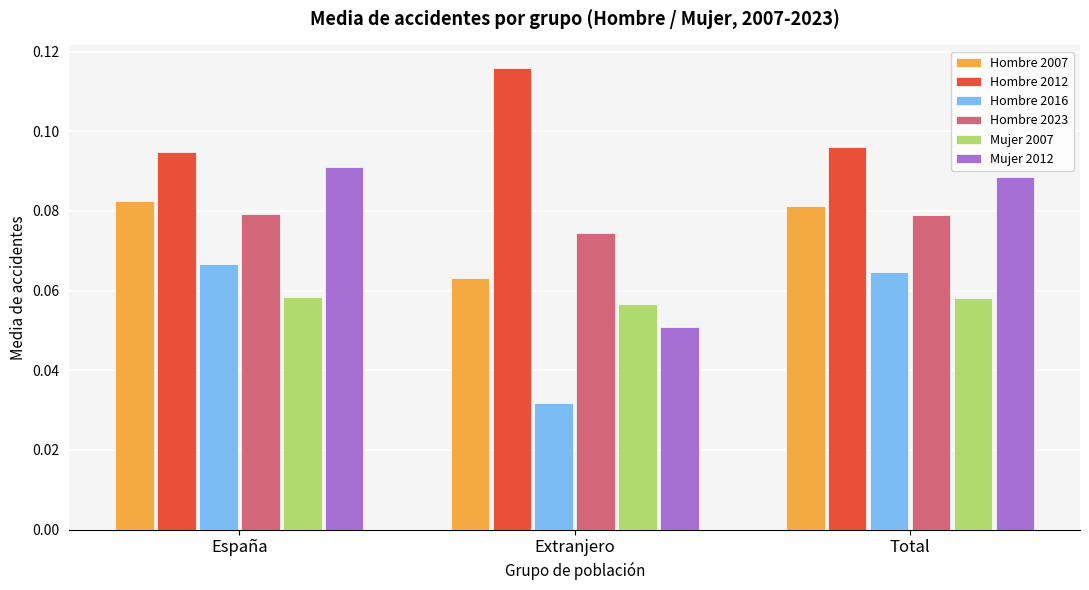

At which label does Hombre 2012 reach its peak?

Extranjero